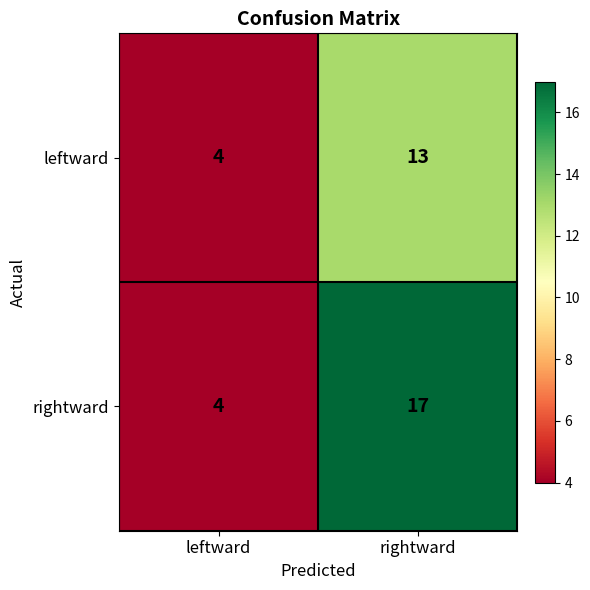

Which category has the lowest value across all series?

leftward